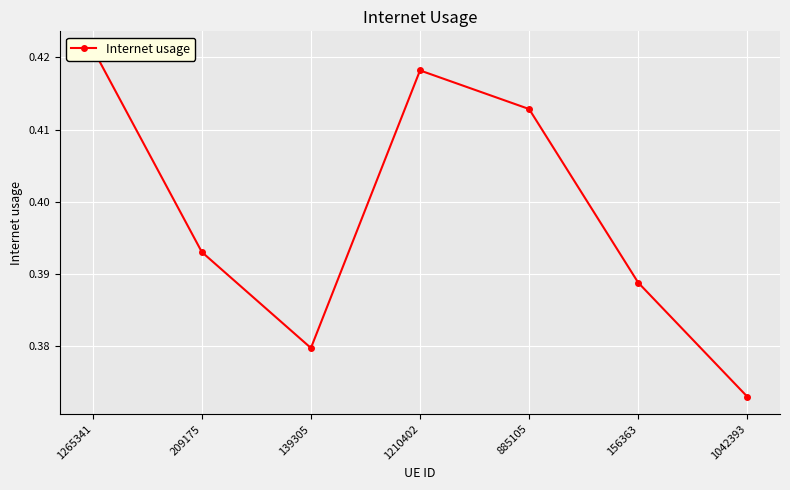

Reading left to right, what are all the values shown in this chart?

0.4	0.4	0.4	0.4	0.4	0.4	0.4